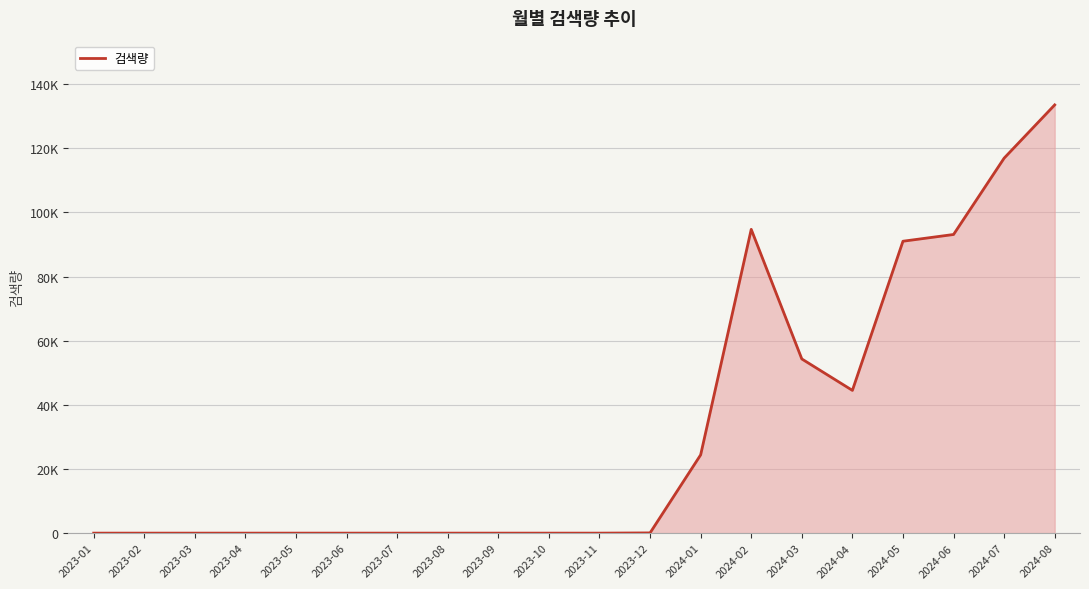

Does the chart display data point markers on the line(s)?

No